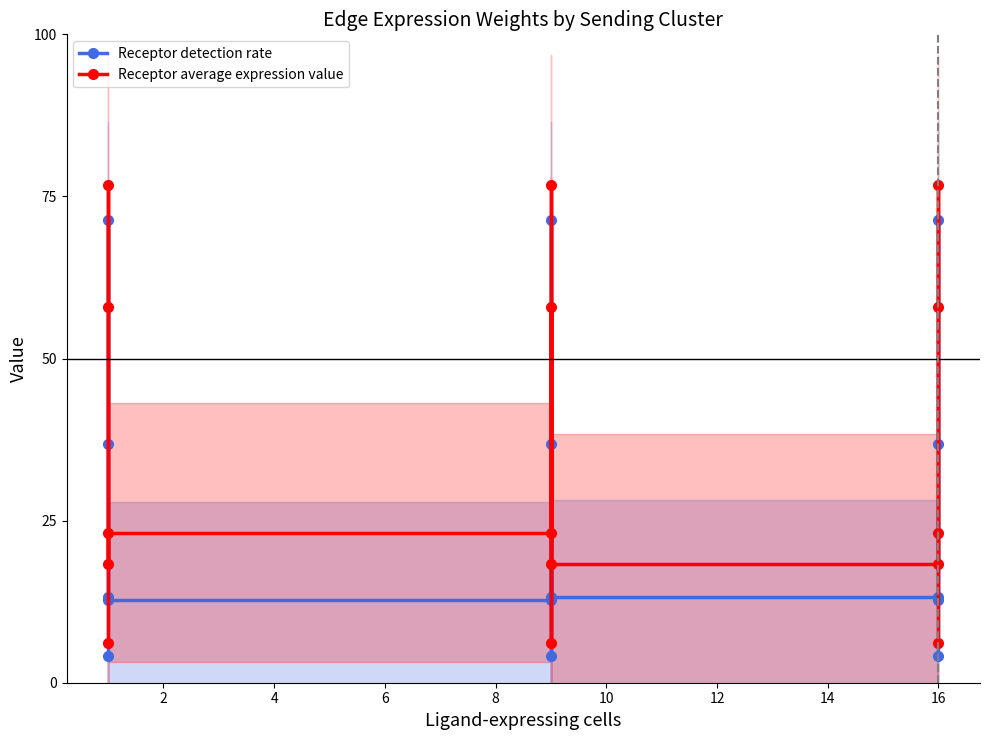

Is it true that Receptor average expression value equals 31.5 at 16?

False